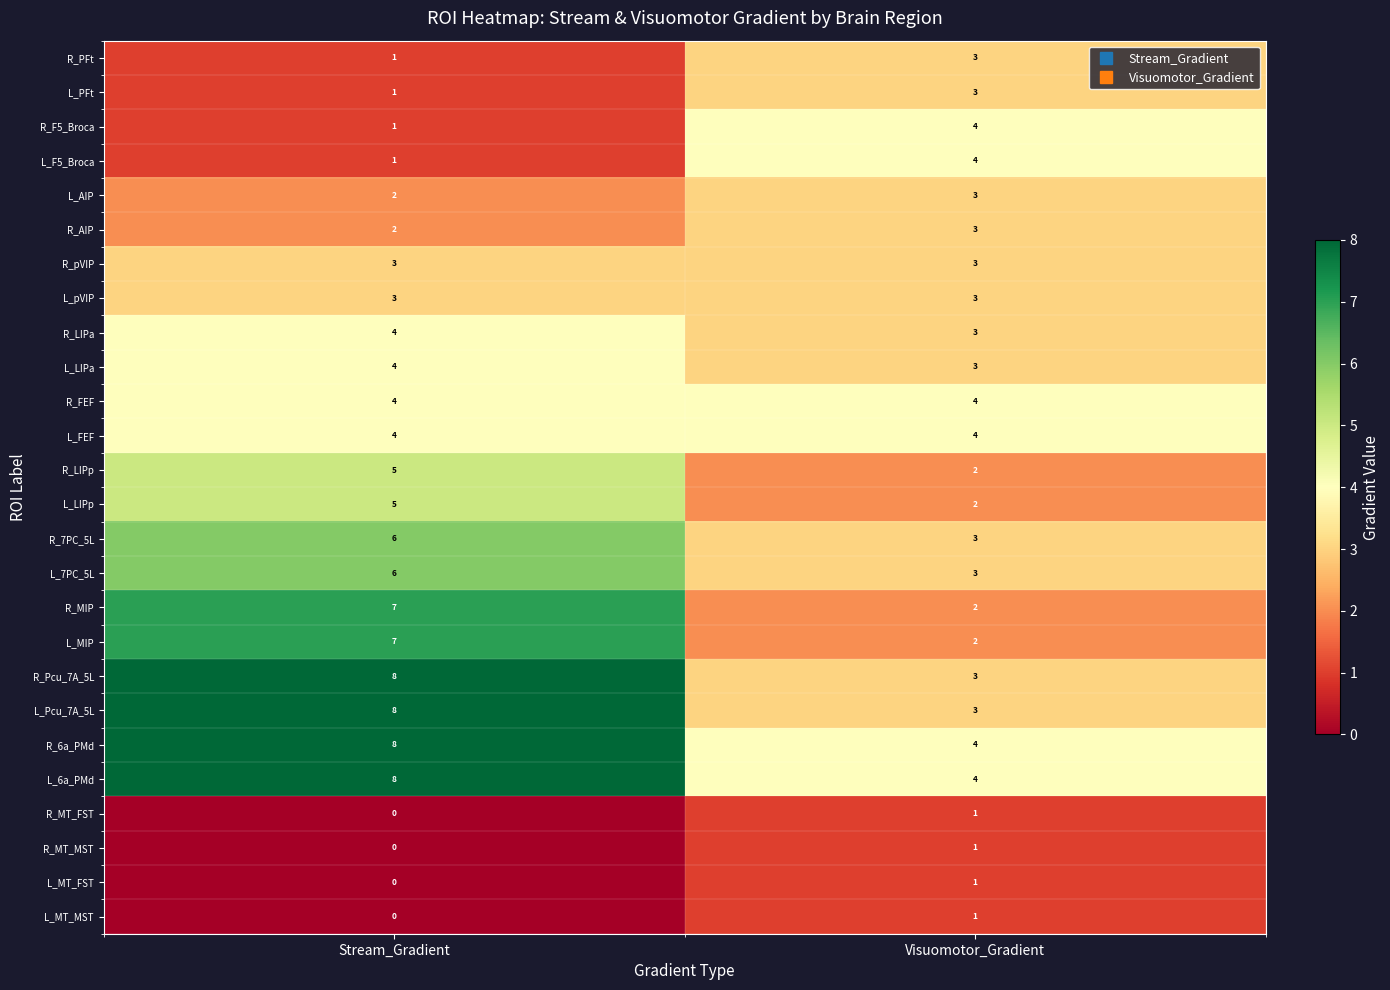

The value of R_F5_Broca at Visuomotor_Gradient is 4. True or false?

True